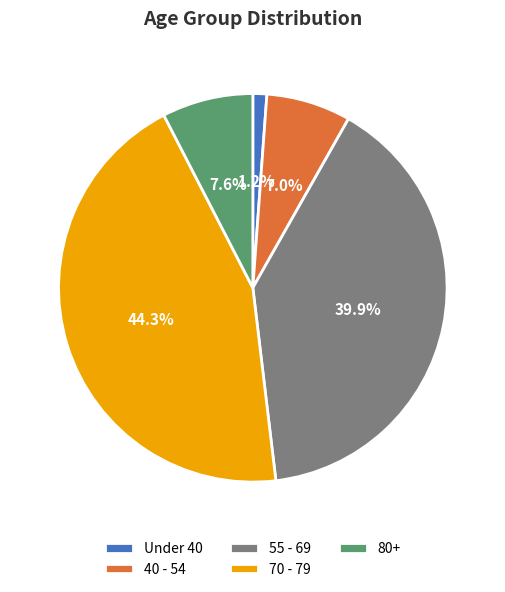

Count the number of slices in the pie.

5